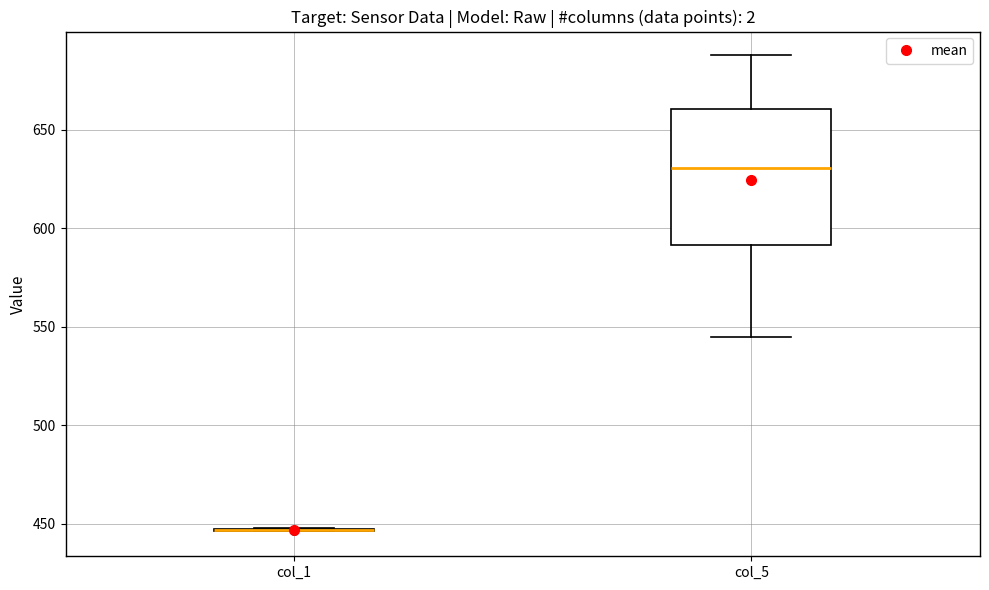

Reading left to right, transcribe this box plot: for each box, give where its median line is, the range the box spans, and where its two whiskers end, as read against the y-axis. The values are not printed on the chart, so give them approximately, as read against the axis.

col_1: box collapsed to a line at 445, whiskers 445 to 450
col_5: median 630, box 590 to 660, whiskers 545 to 690